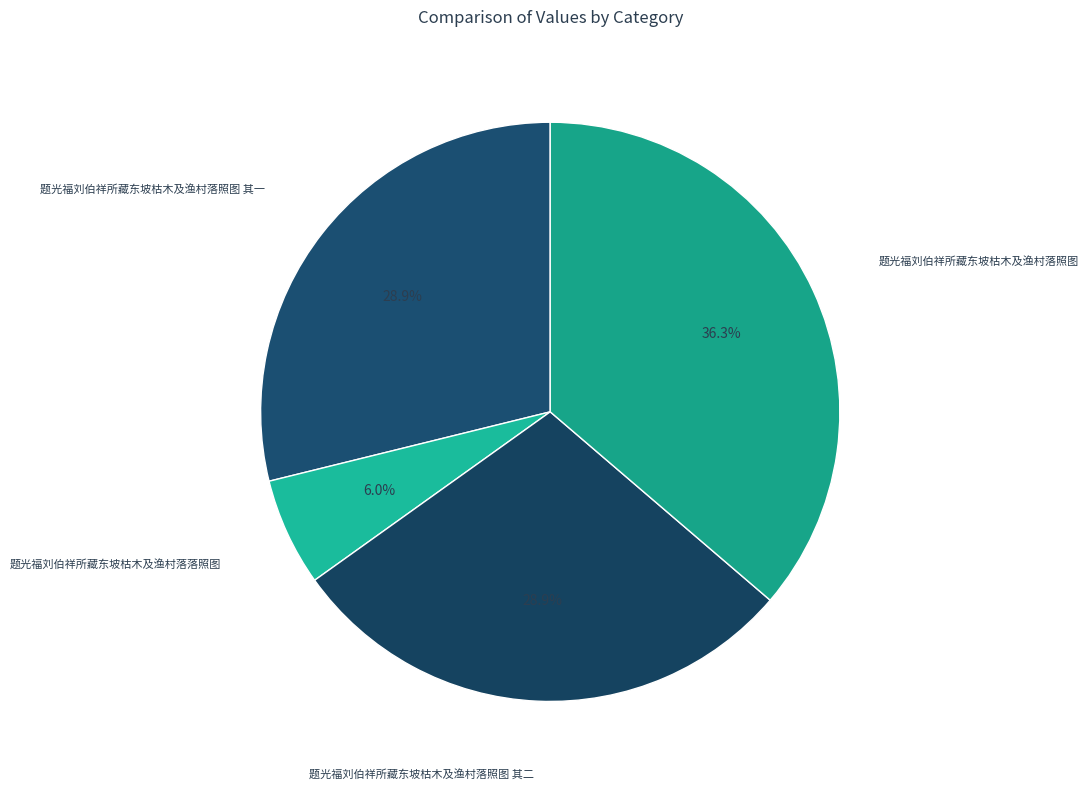

Which has a higher value, 题光福刘伯祥所藏东坡枯木及渔村落照图 or 题光福刘伯祥所藏东坡枯木及渔村落照图 其一?

题光福刘伯祥所藏东坡枯木及渔村落照图